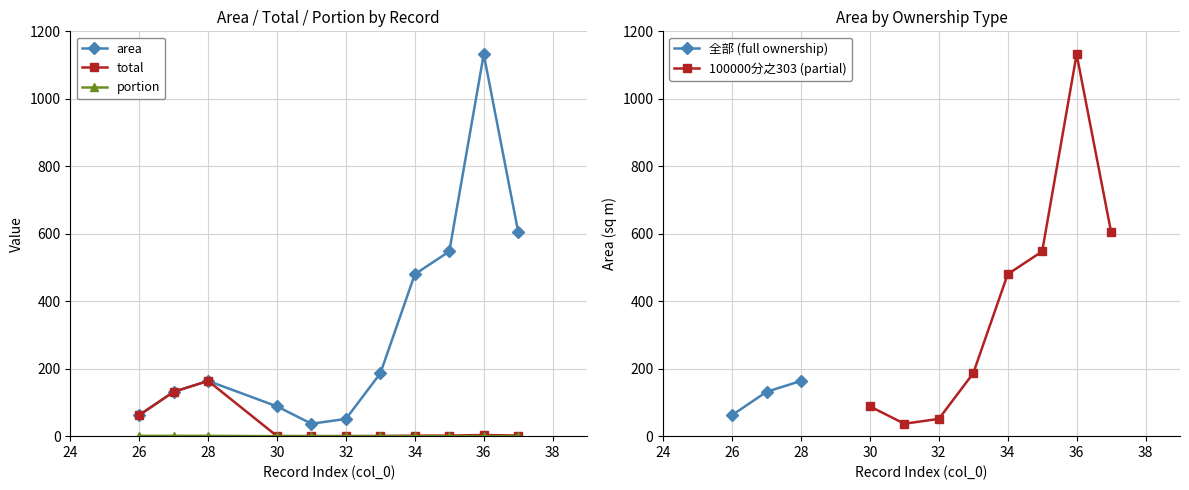

True or false: total and area intersect in this chart.

False